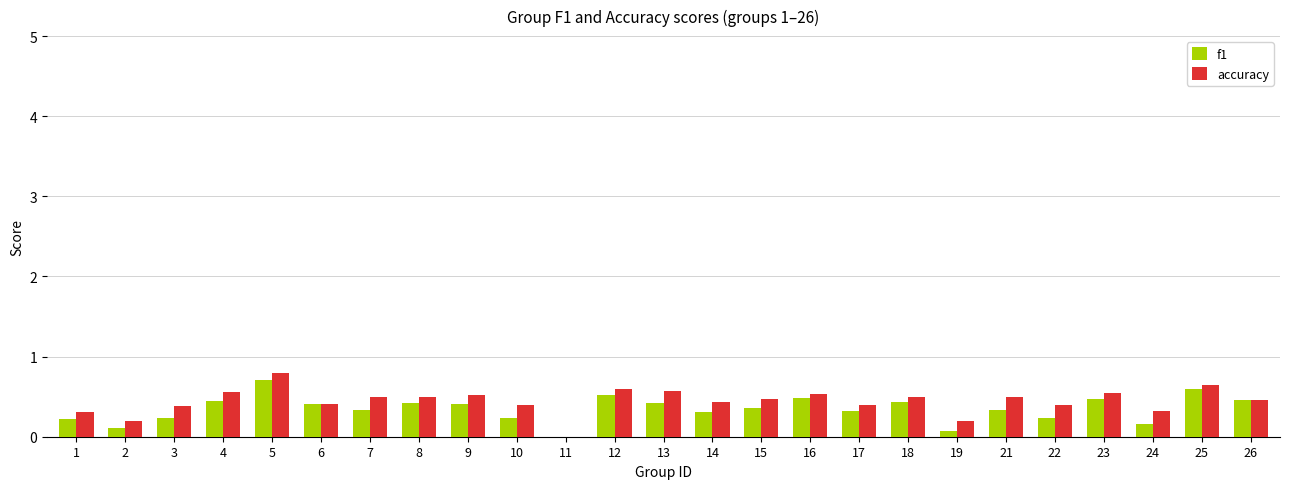

At which label is accuracy closest to 0?

11